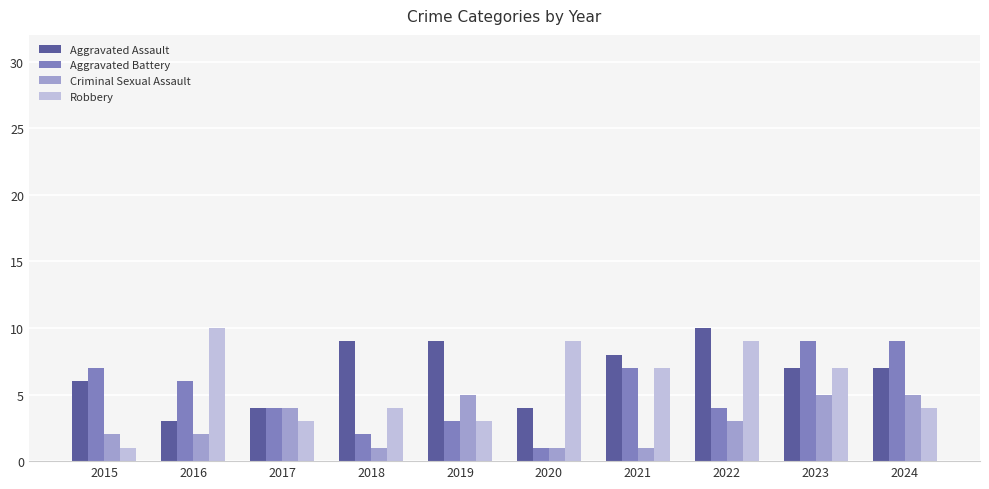

At which label does Robbery first exceed 7?

2016